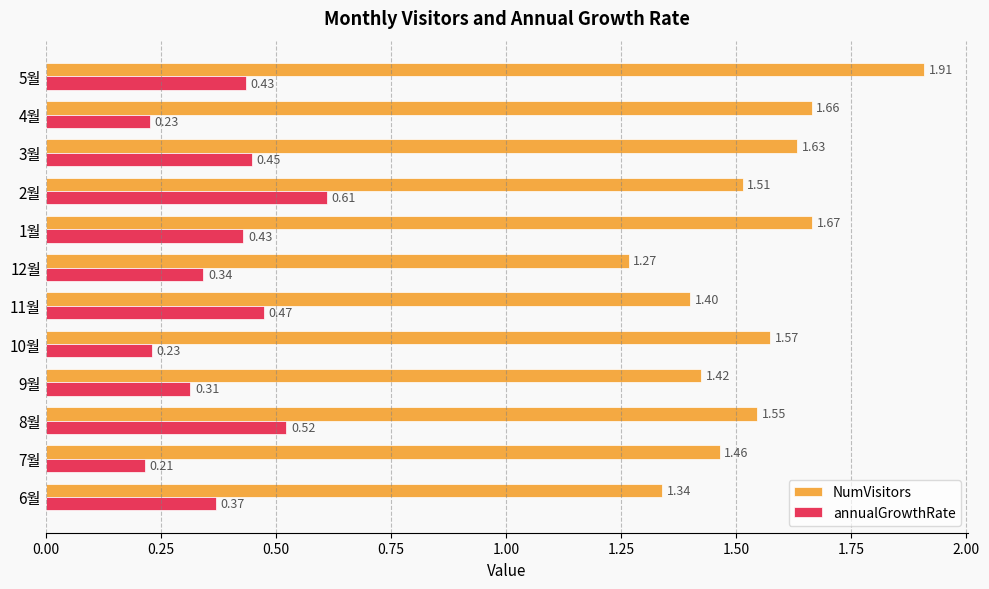

What is the difference between the highest and lowest values at 11월?

0.9